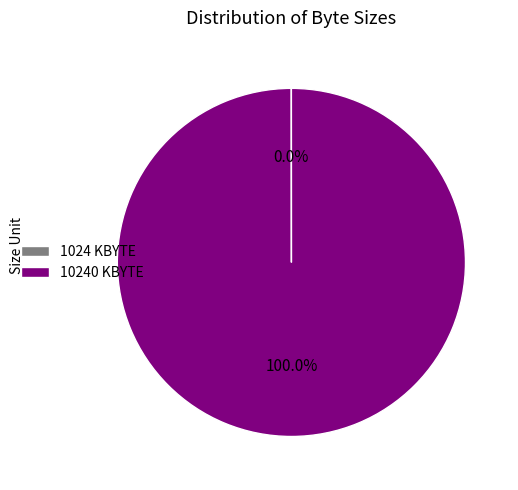

Does any single category account for the majority?

Yes